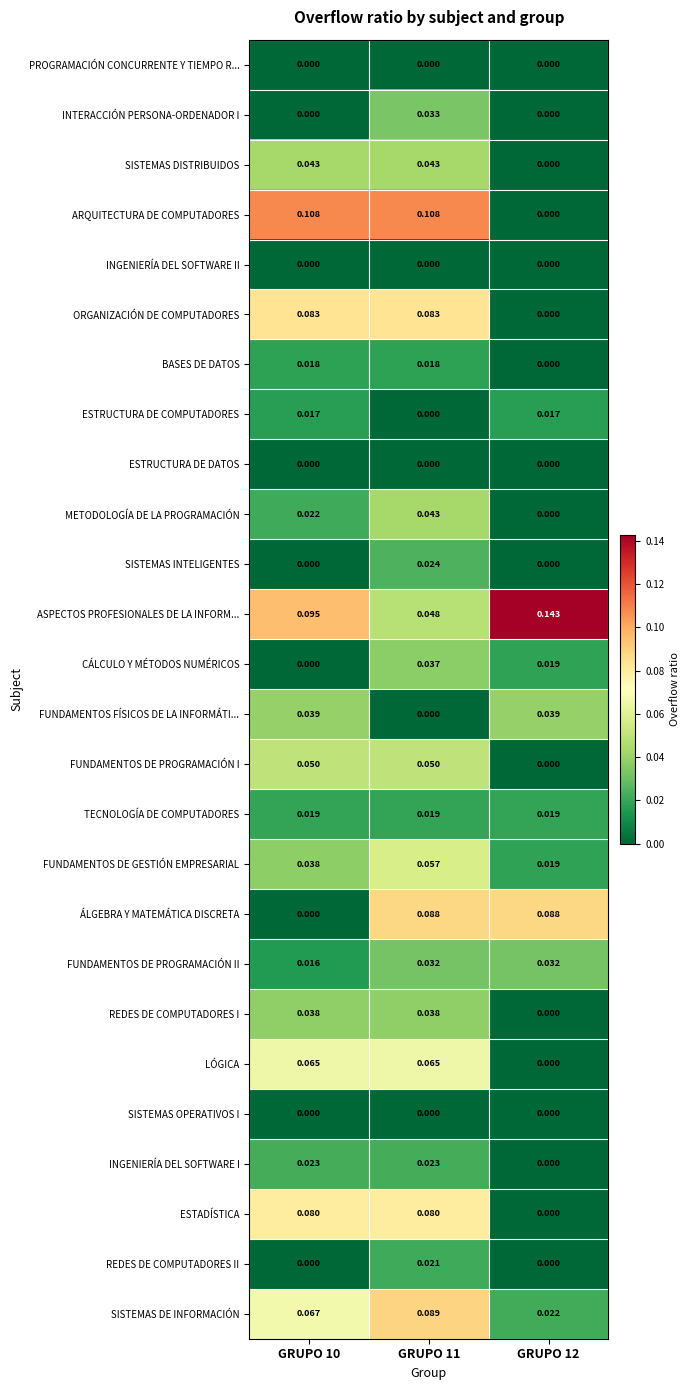

Which series changed the most between GRUPO 11 and GRUPO 12?

ARQUITECTURA DE COMPUTADORES